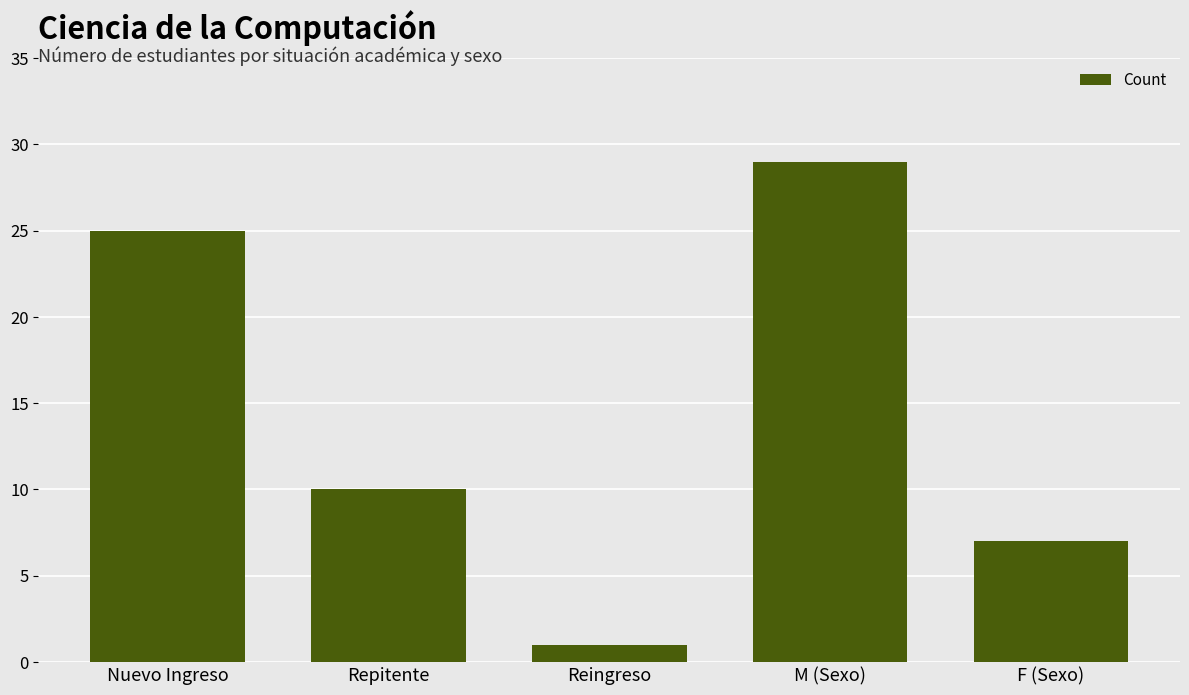

Is it true that the value at F (Sexo) is 7?

True